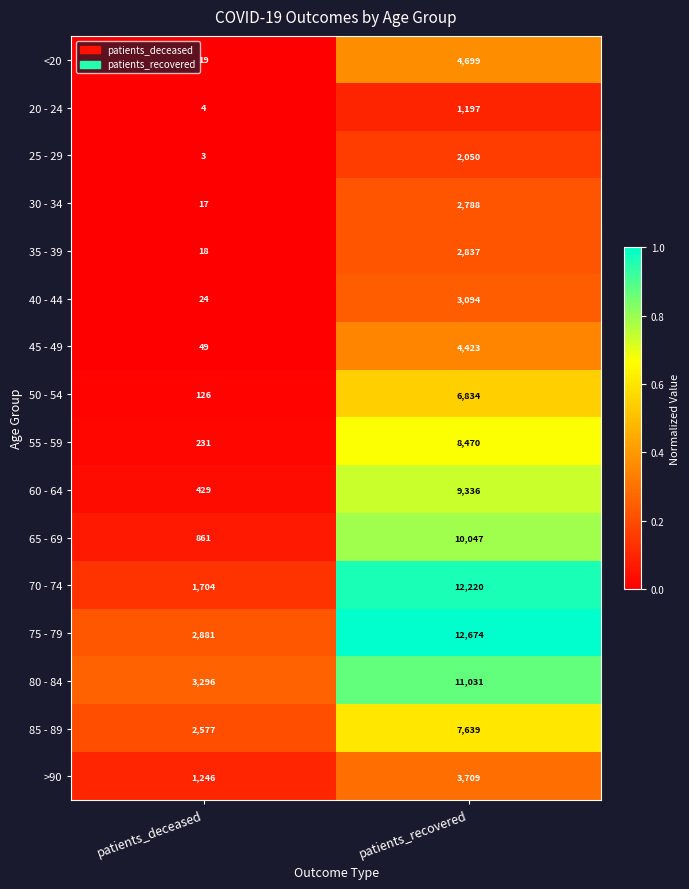

What value does the 80 - 84 series have at patients_deceased, to the nearest 100?

3300